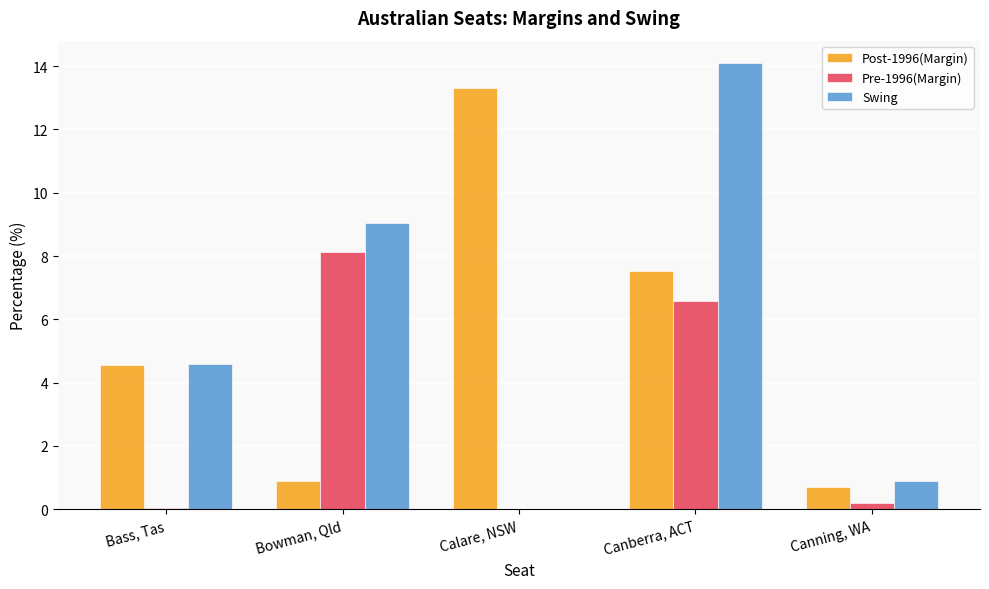

The value of Pre-1996(Margin) at Bowman, Qld is 8.1. True or false?

True